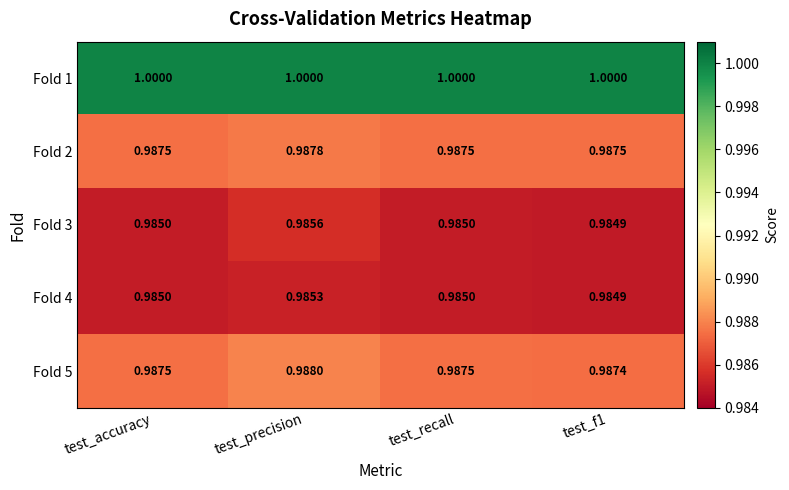

At which category is the sum across all series the highest?

test_precision